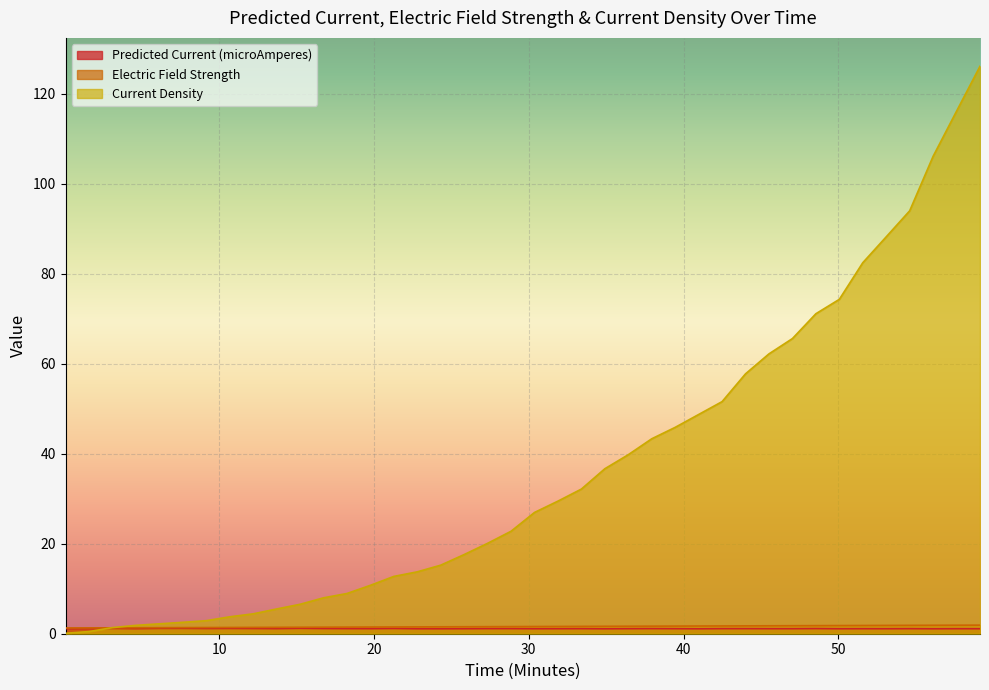

Is it true that Predicted Current (microAmperes) equals 1.8 at 22.7979797979798?

False